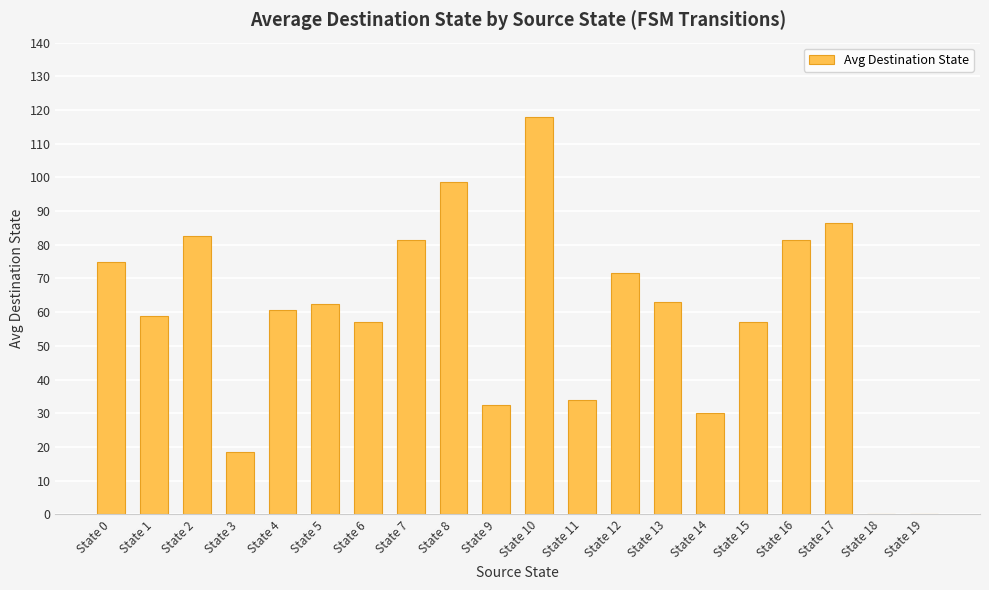

Which has a higher value, State 11 or State 13?

State 13